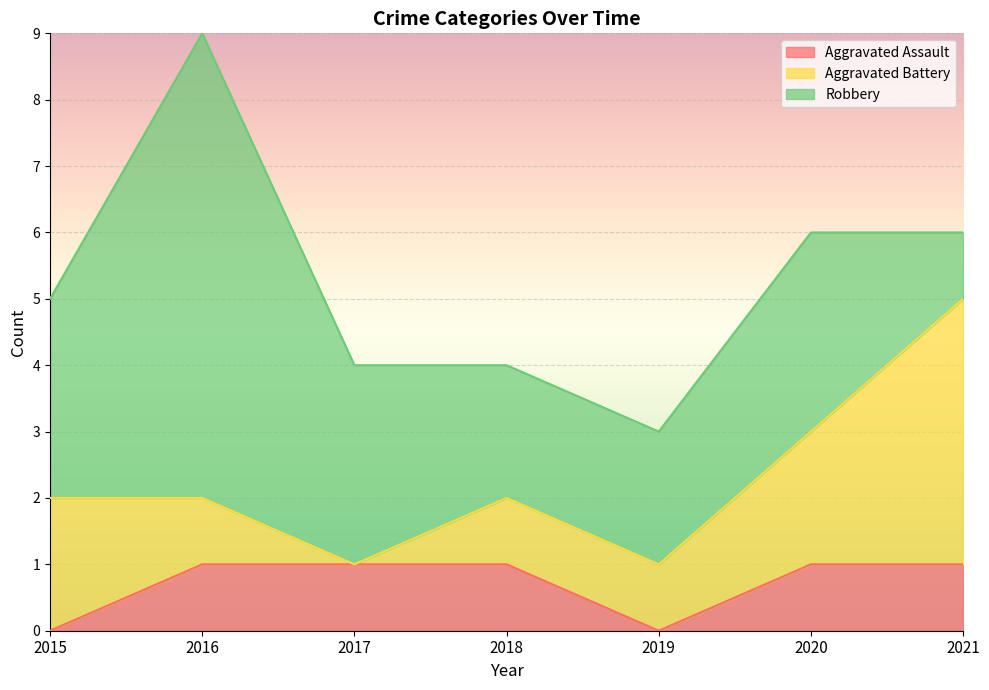

True or false: Aggravated Battery and Aggravated Assault intersect in this chart.

False